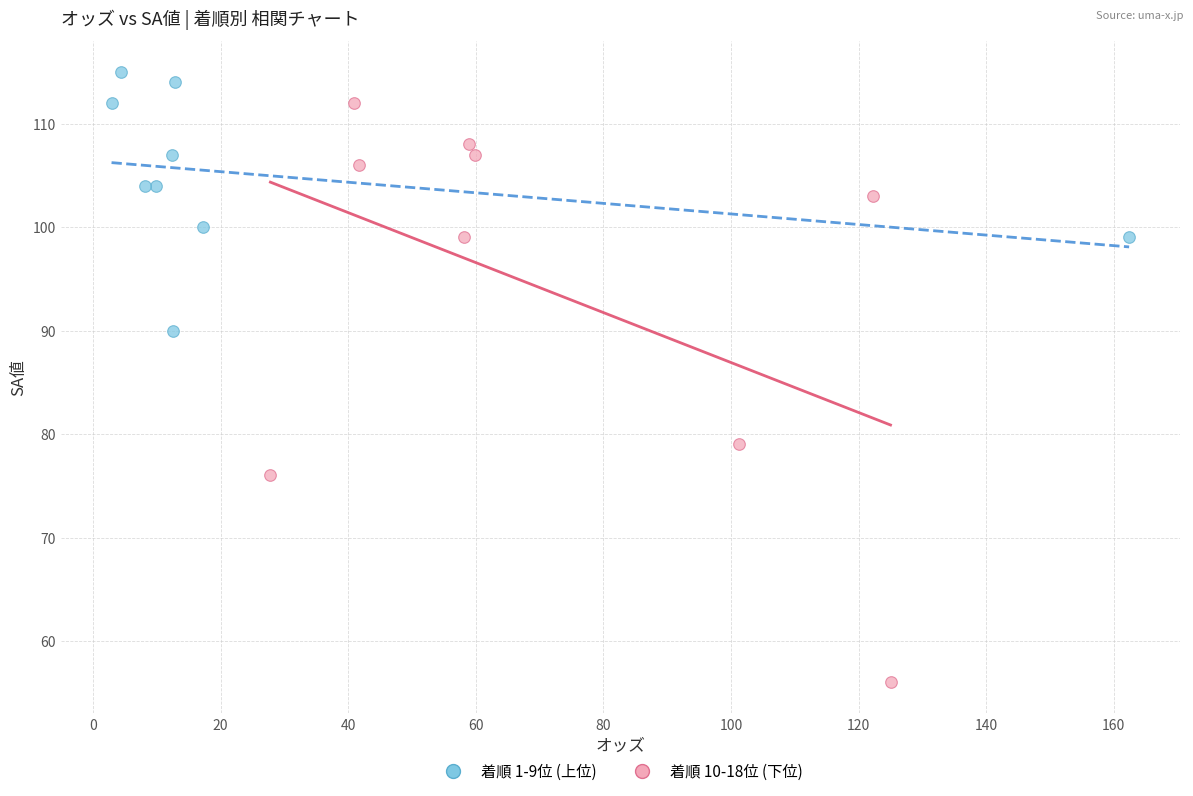

Which series reaches the maximum Y coordinate?

着順 1-9位 (上位)